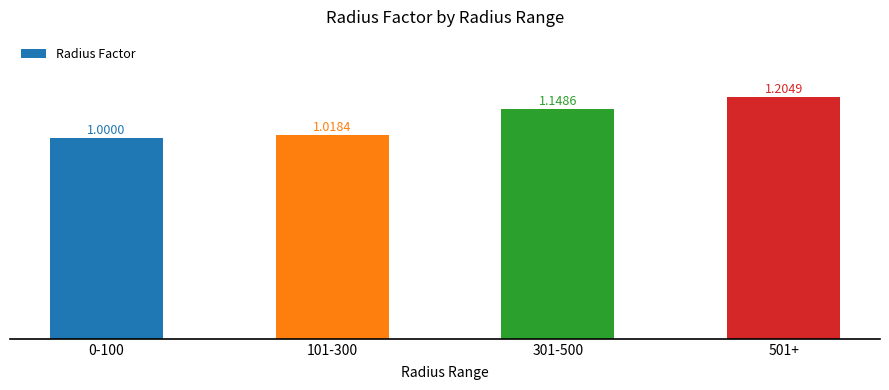

Which has a higher value, 301-500 or 501+?

501+